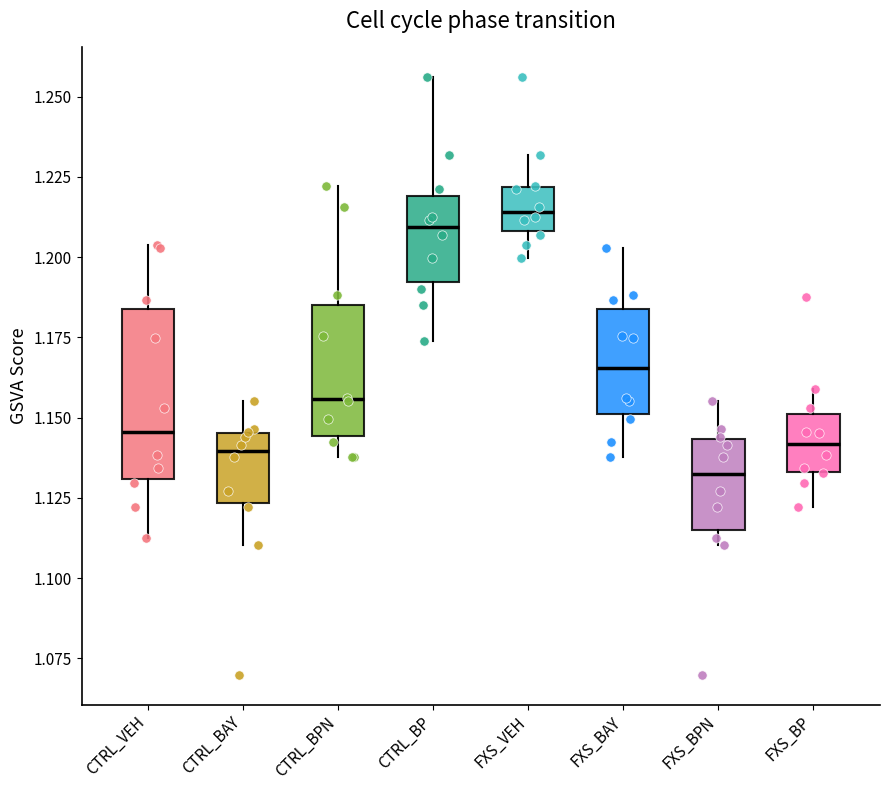

Reading left to right, read every box against the y-axis: the position of its median line, the range the box covers, and the ends of its whiskers. The values are not printed on the chart, so give them approximately, as read against the axis.

CTRL_VEH: median 1.145, box 1.130 to 1.185, whiskers 1.115 to 1.205
CTRL_BAY: median 1.140, box 1.125 to 1.145, whiskers 1.110 to 1.155
CTRL_BPN: median 1.155, box 1.145 to 1.185, whiskers 1.140 to 1.220
CTRL_BP: median 1.210, box 1.190 to 1.220, whiskers 1.175 to 1.255
FXS_VEH: median 1.215, box 1.210 to 1.220, whiskers 1.200 to 1.230
FXS_BAY: median 1.165, box 1.150 to 1.185, whiskers 1.140 to 1.205
FXS_BPN: median 1.130, box 1.115 to 1.145, whiskers 1.110 to 1.155
FXS_BP: median 1.140, box 1.135 to 1.150, whiskers 1.120 to 1.160